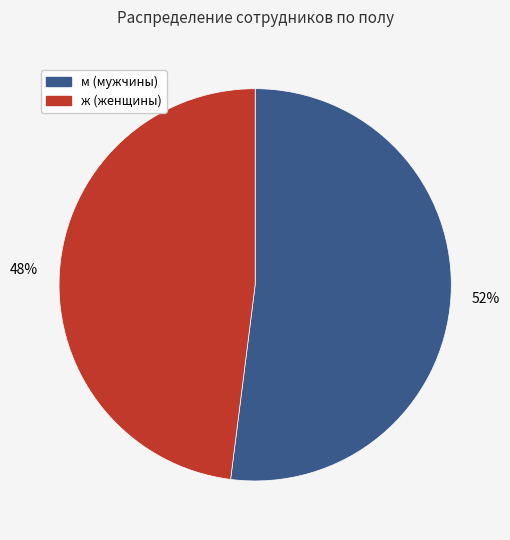

To the nearest percent, what percentage of the pie is ж?

48%